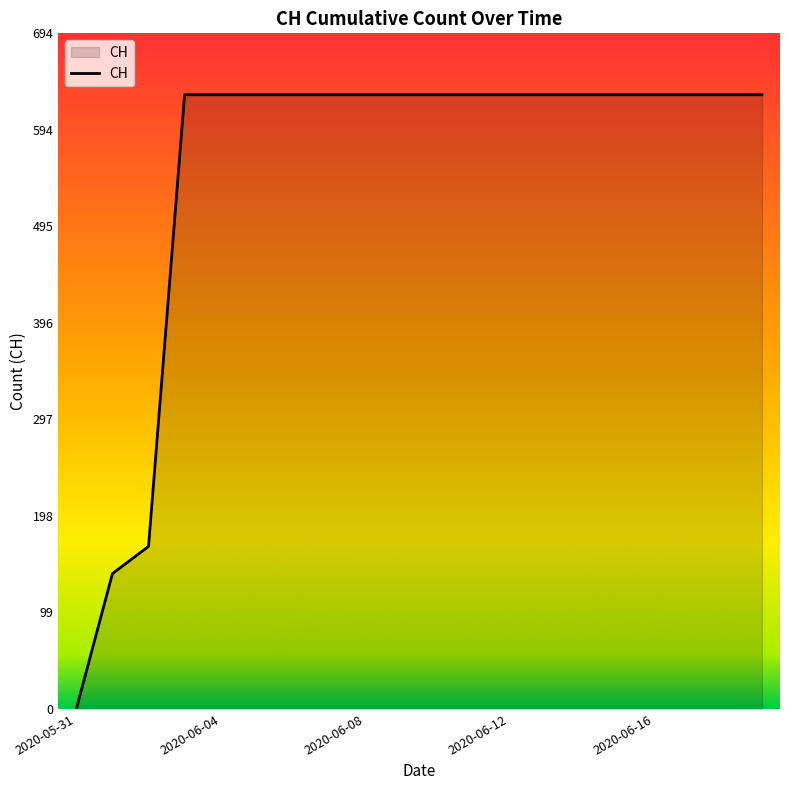

Does the chart have visible grid lines?

No